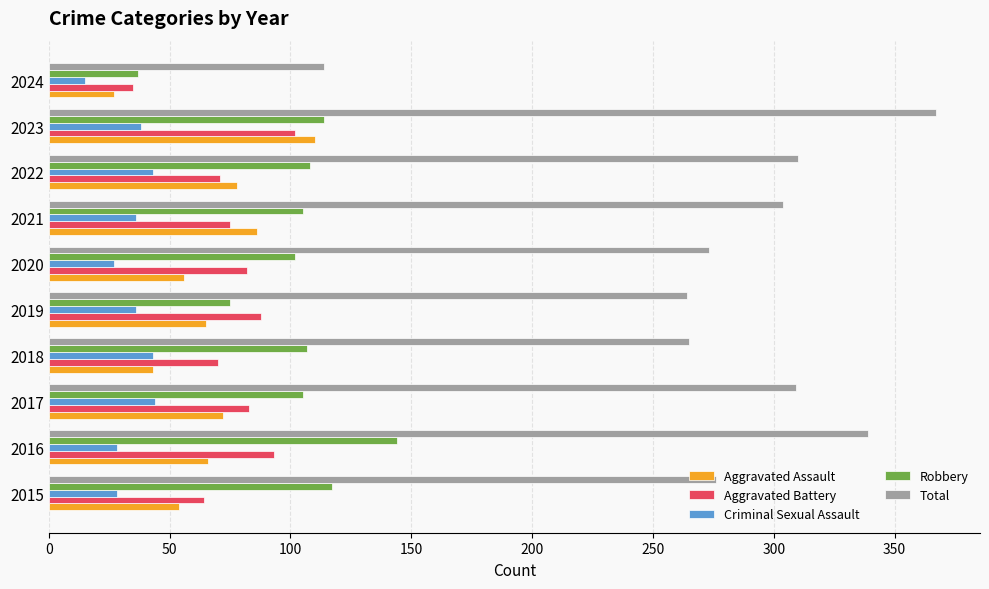

List the series in order of their peak value, lowest first.

Criminal Sexual Assault, Aggravated Battery, Aggravated Assault, Robbery, Total